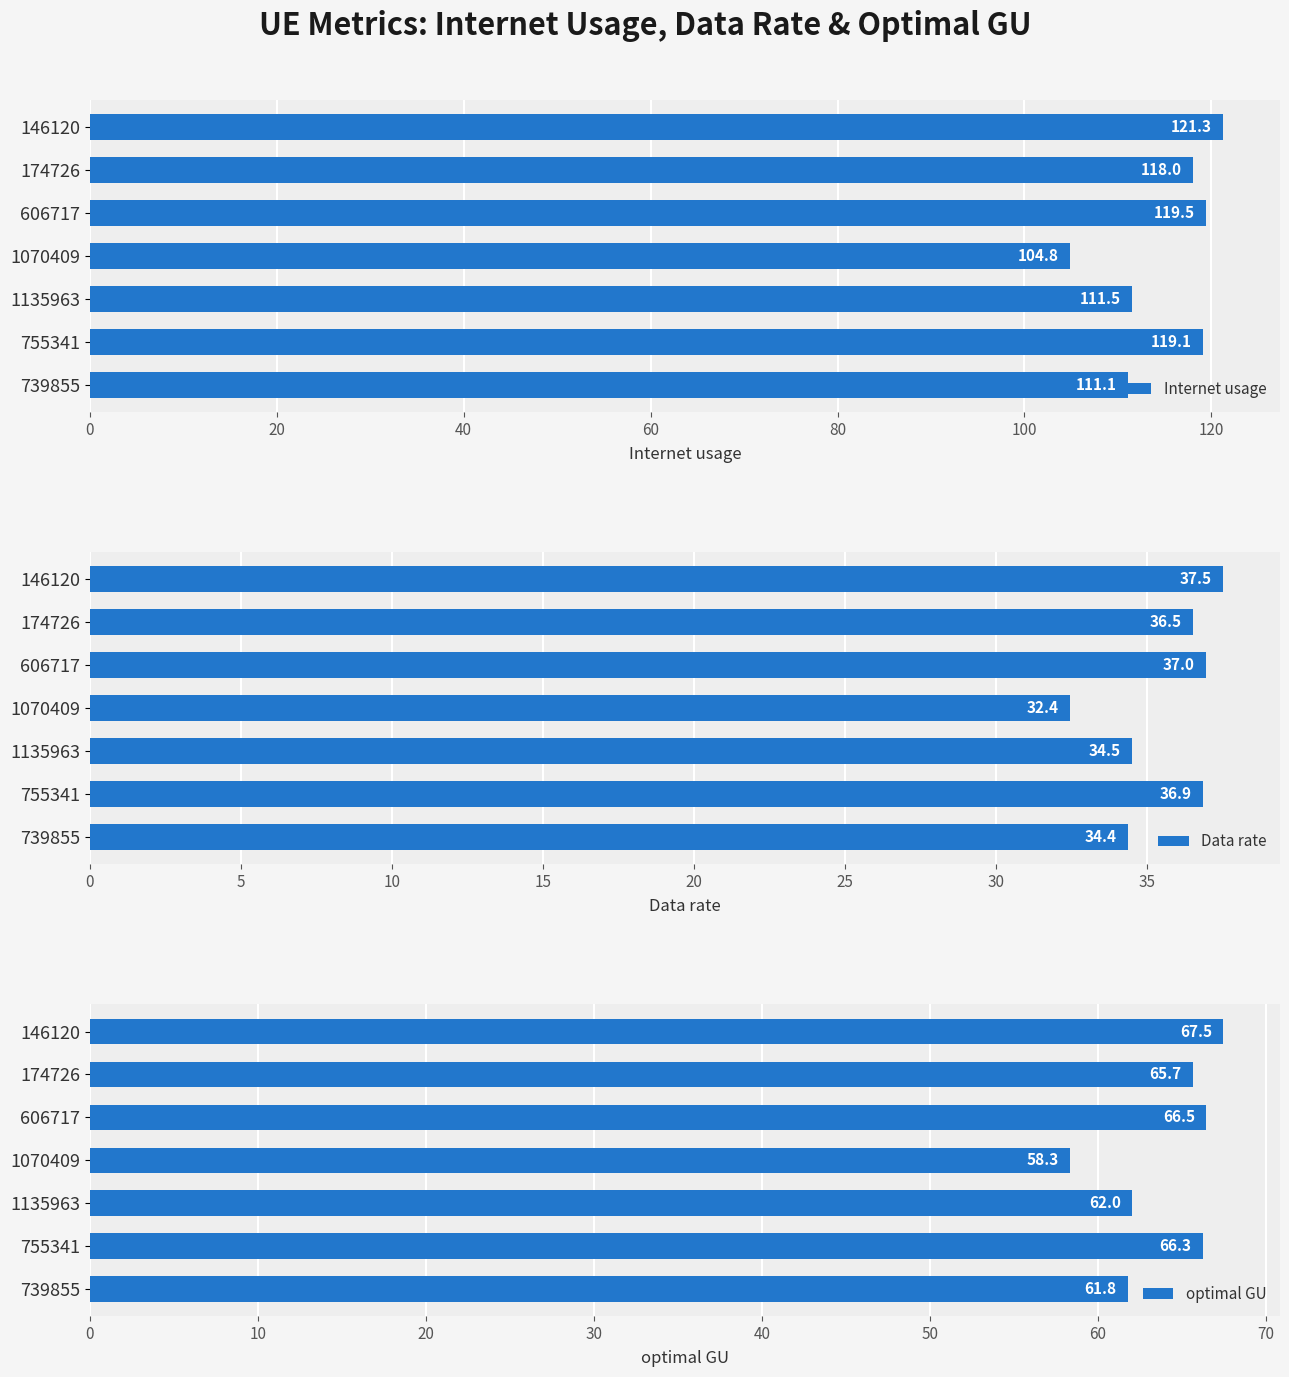

What is the average value of the Internet usage series?

115.0